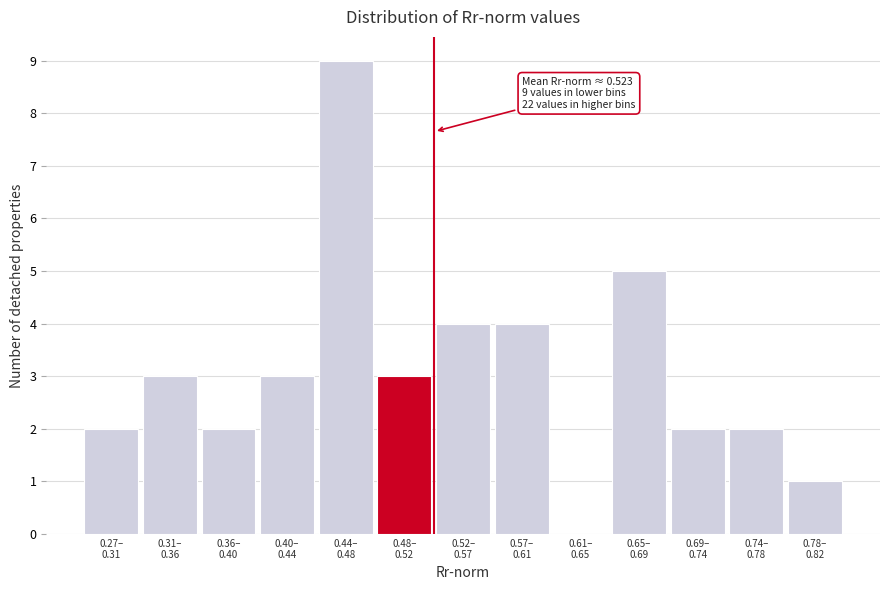

What is the sum of all values?

40